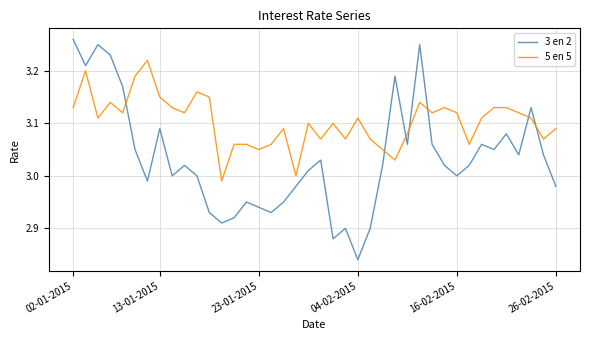

Rank the series by their average value, from highest to lowest.

5 en 5, 3 en 2